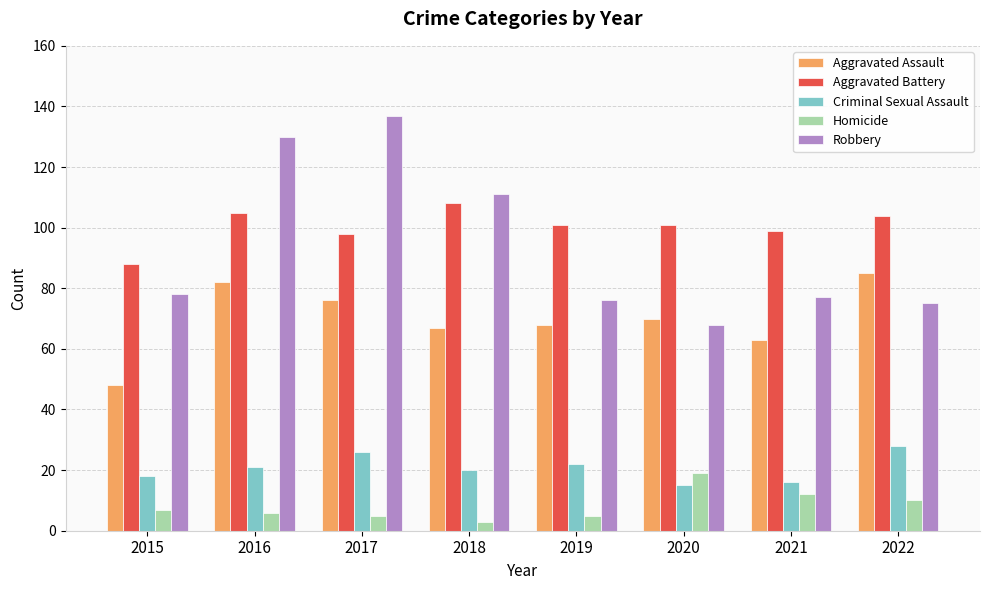

What is the lowest value of the Robbery series?

68